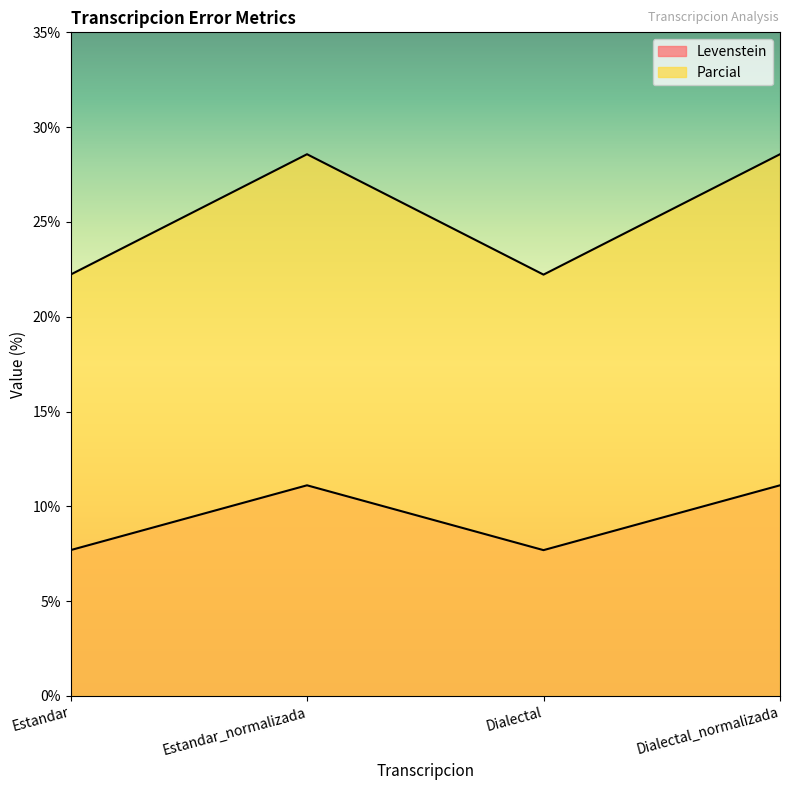

How many interior local valleys does the Levenstein series have?

1